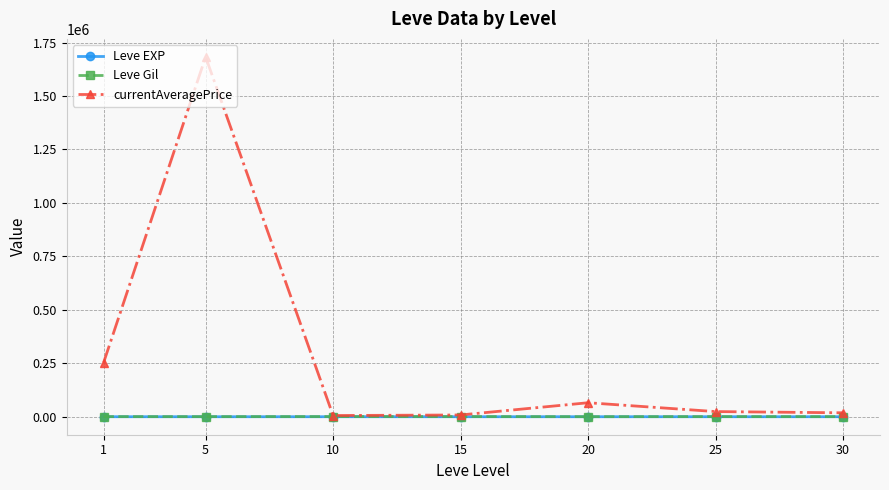

At which category is the sum across all series the highest?

5